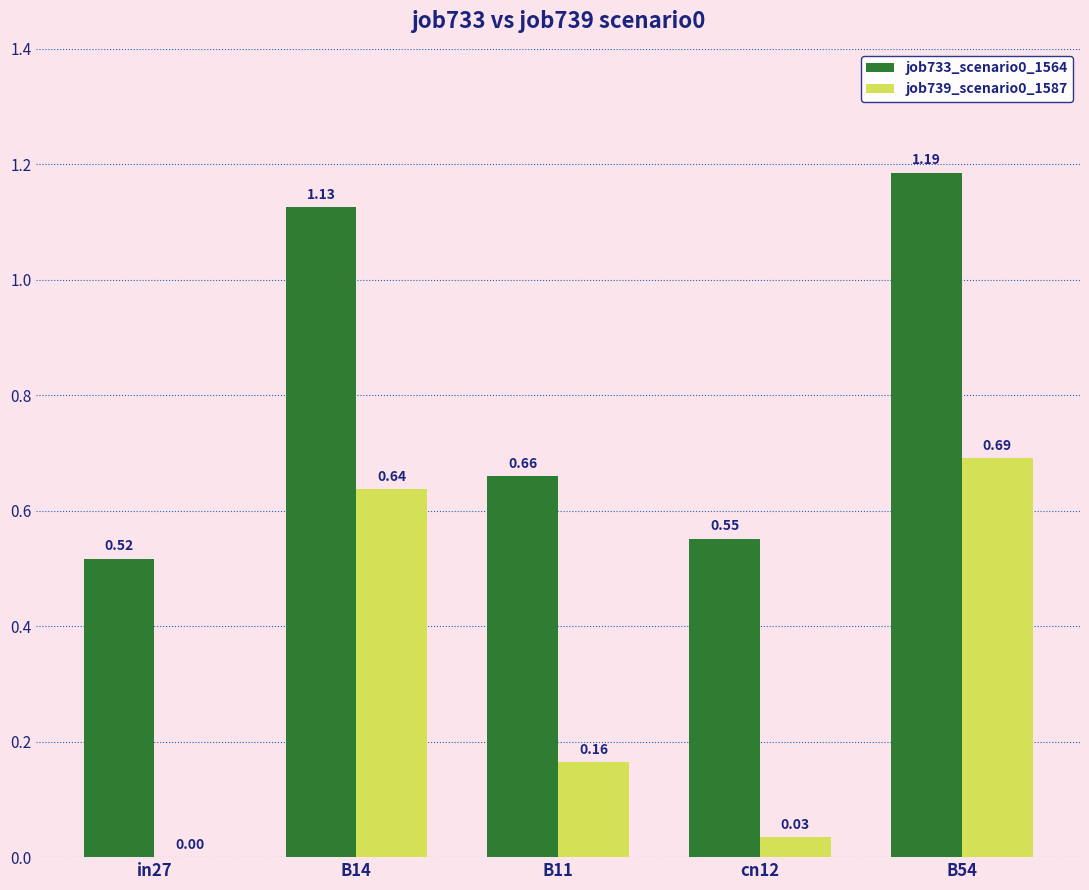

What is the sum of all job739_scenario0_1587 values?

1.5